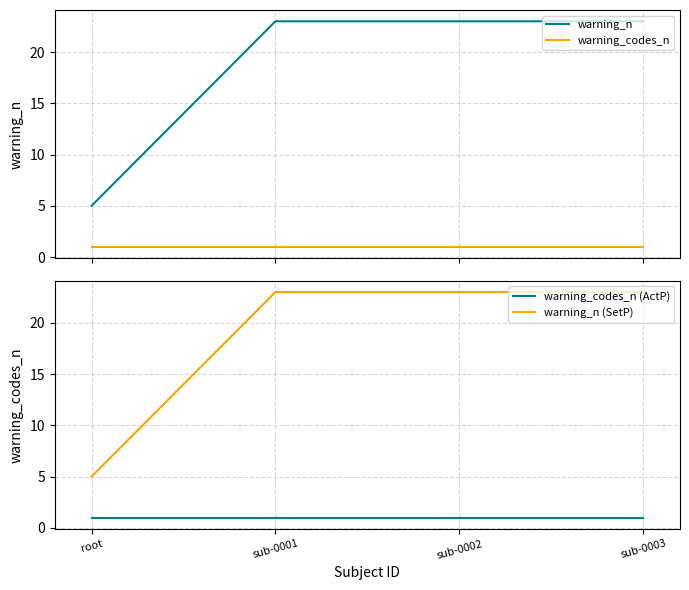

How many lines are shown in the chart?

4